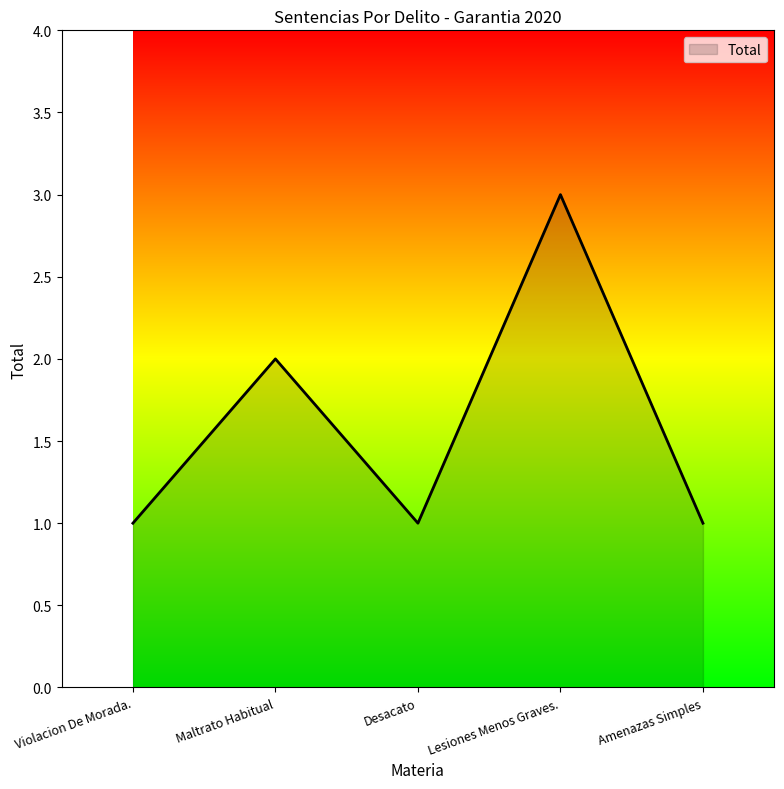

True or false: the data shows 1 at Lesiones Menos Graves..

False